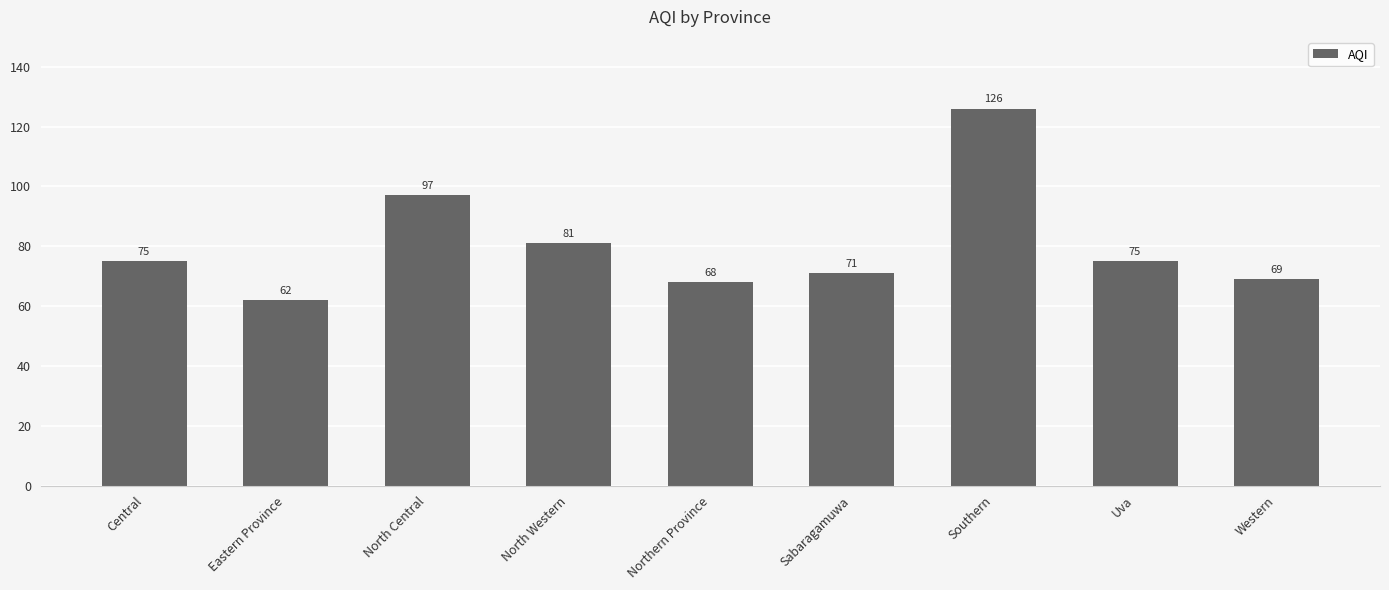

What is the maximum value shown in the chart?

126